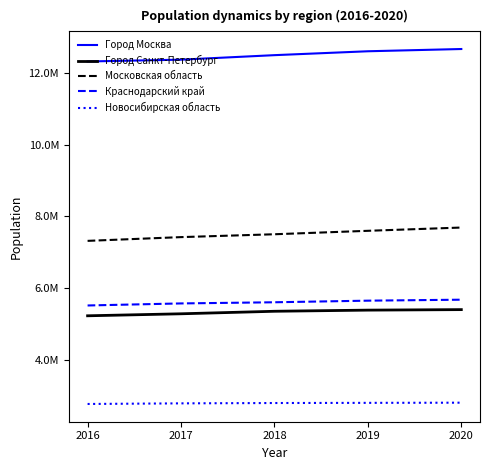

Rank the series by their maximum value, from lowest to highest.

Новосибирская область, Город Санкт-Петербург, Краснодарский край, Московская область, Город Москва